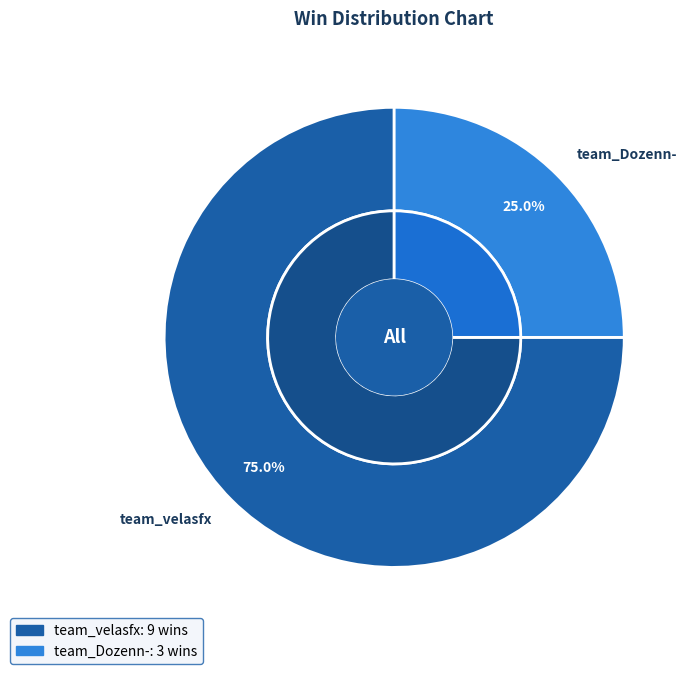

Is it true that team_velasfx is 75% of the pie?

True